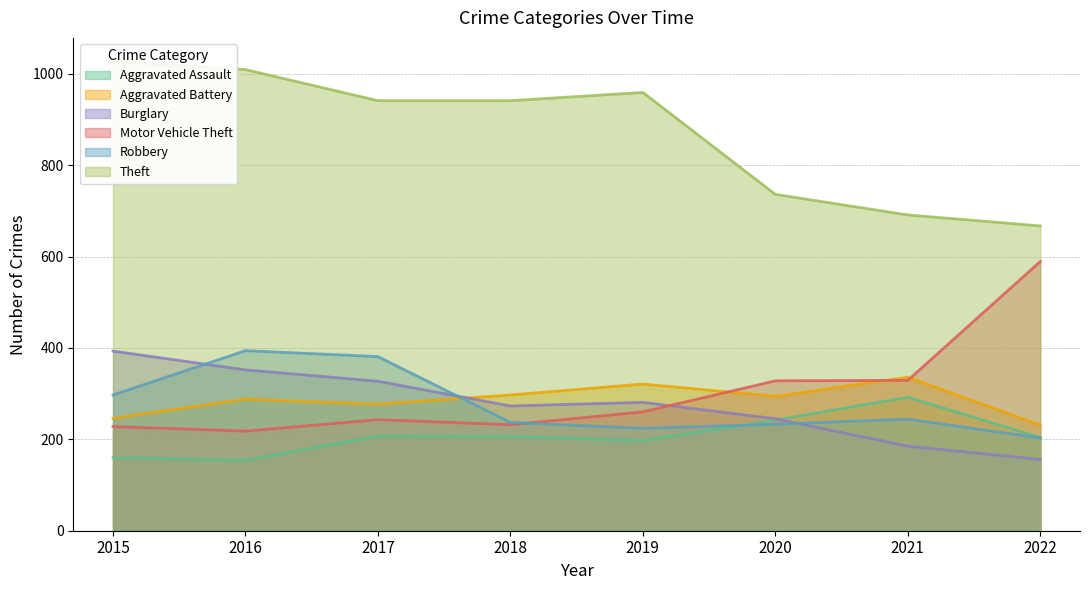

The Theft series shows 959 at 2019. True or false?

True